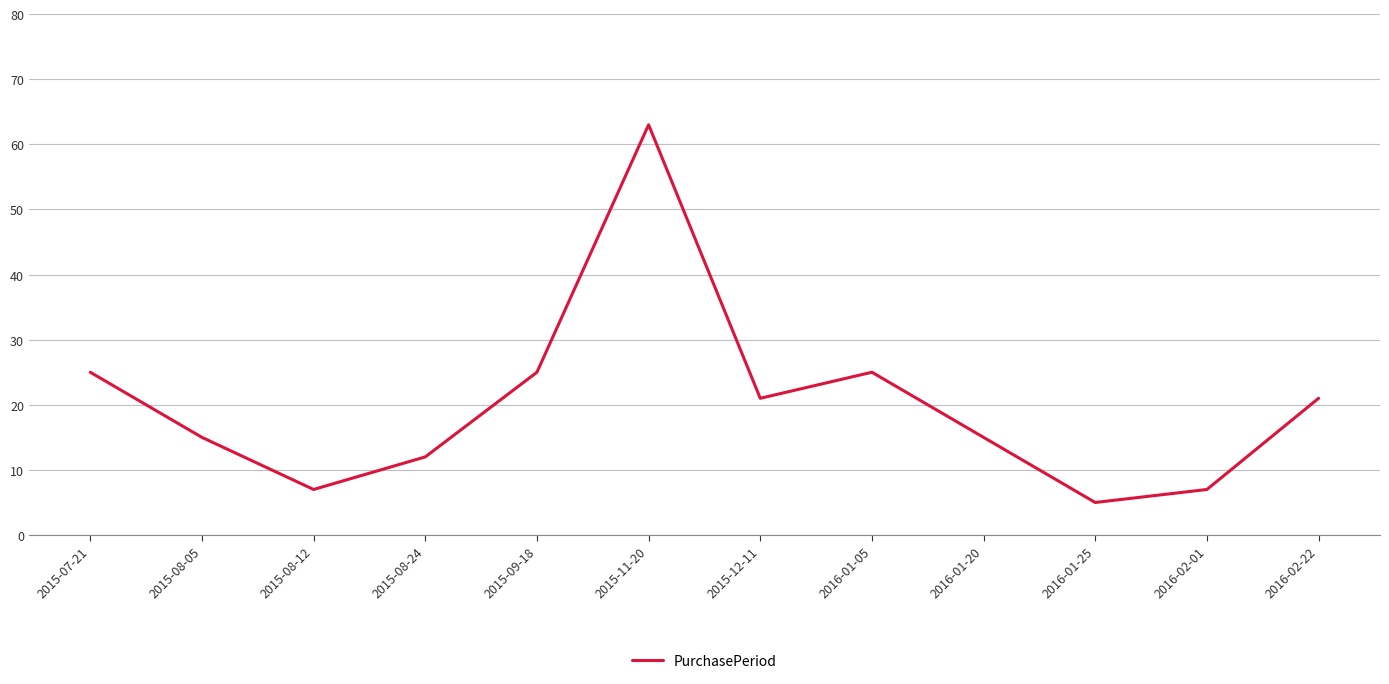

True or false: the data has more than 0 interior local peaks.

True